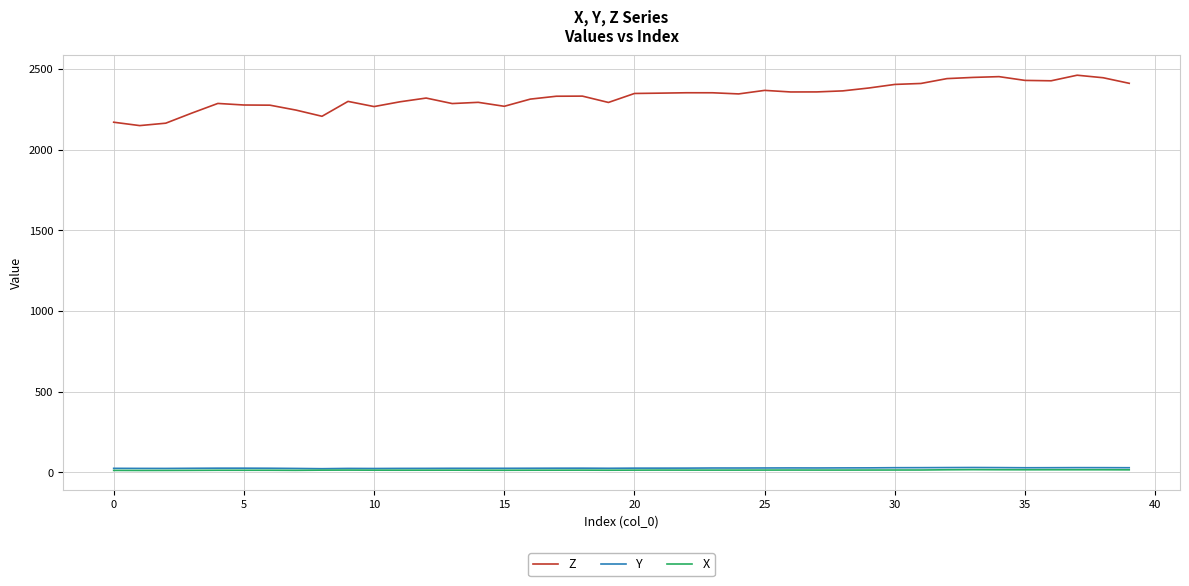

True or false: Z and X intersect in this chart.

False